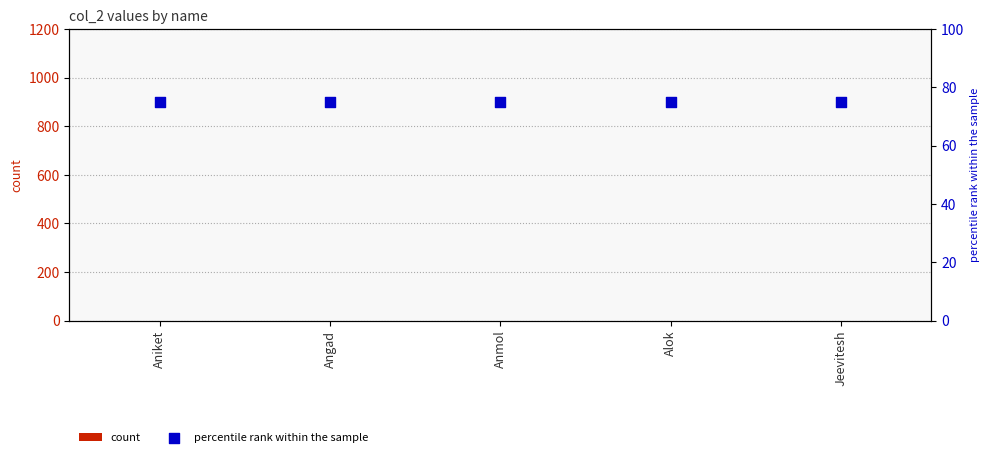

What are all the series names shown in the legend?

count, percentile rank within the sample